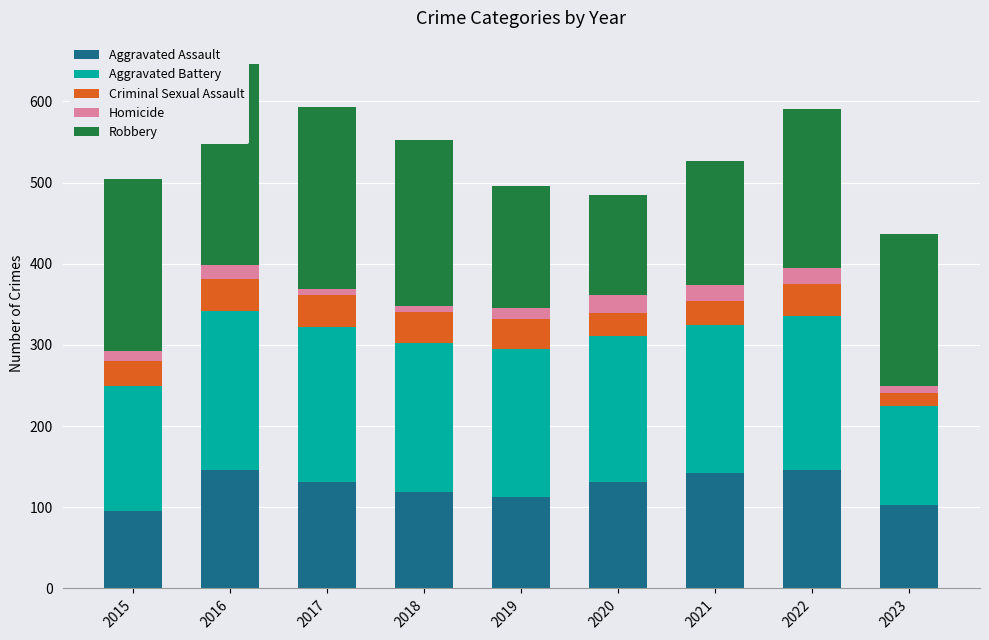

What is the spread (max minus min) of values at 2019?

168